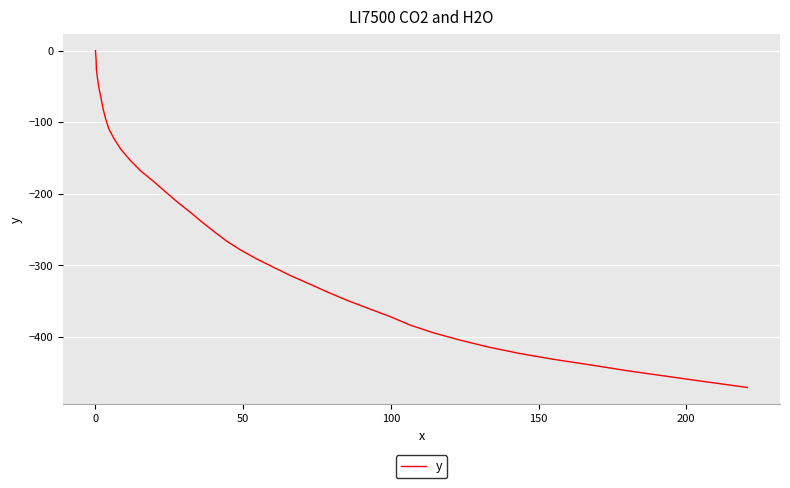

What is the difference between the maximum and minimum values?

470.7